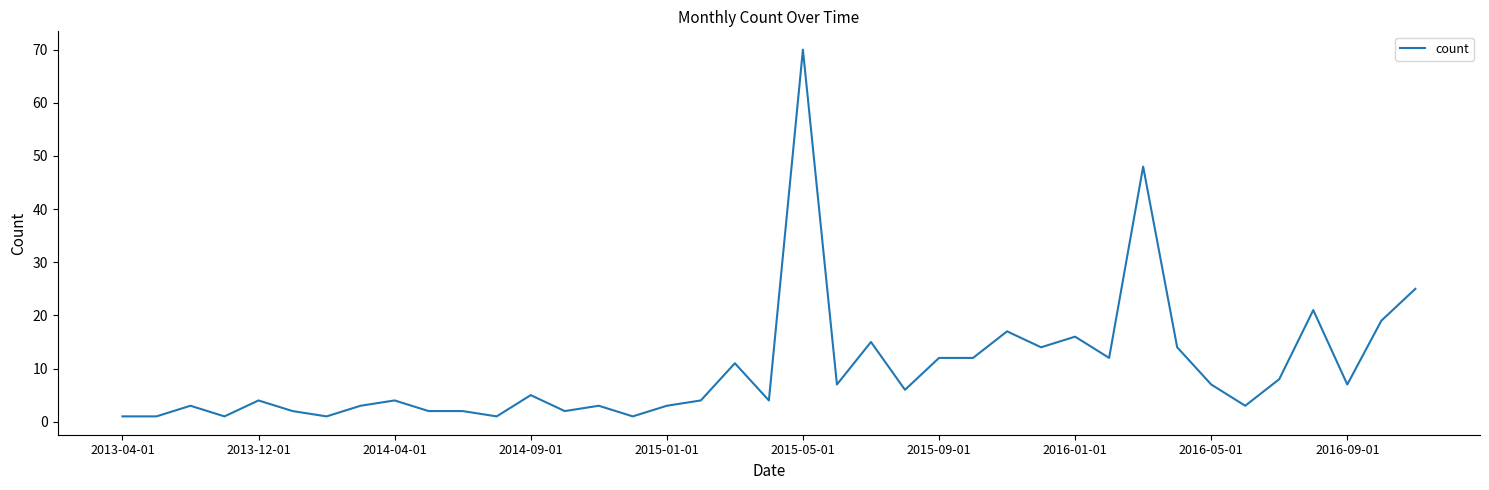

What is the difference between the maximum and minimum values?

69